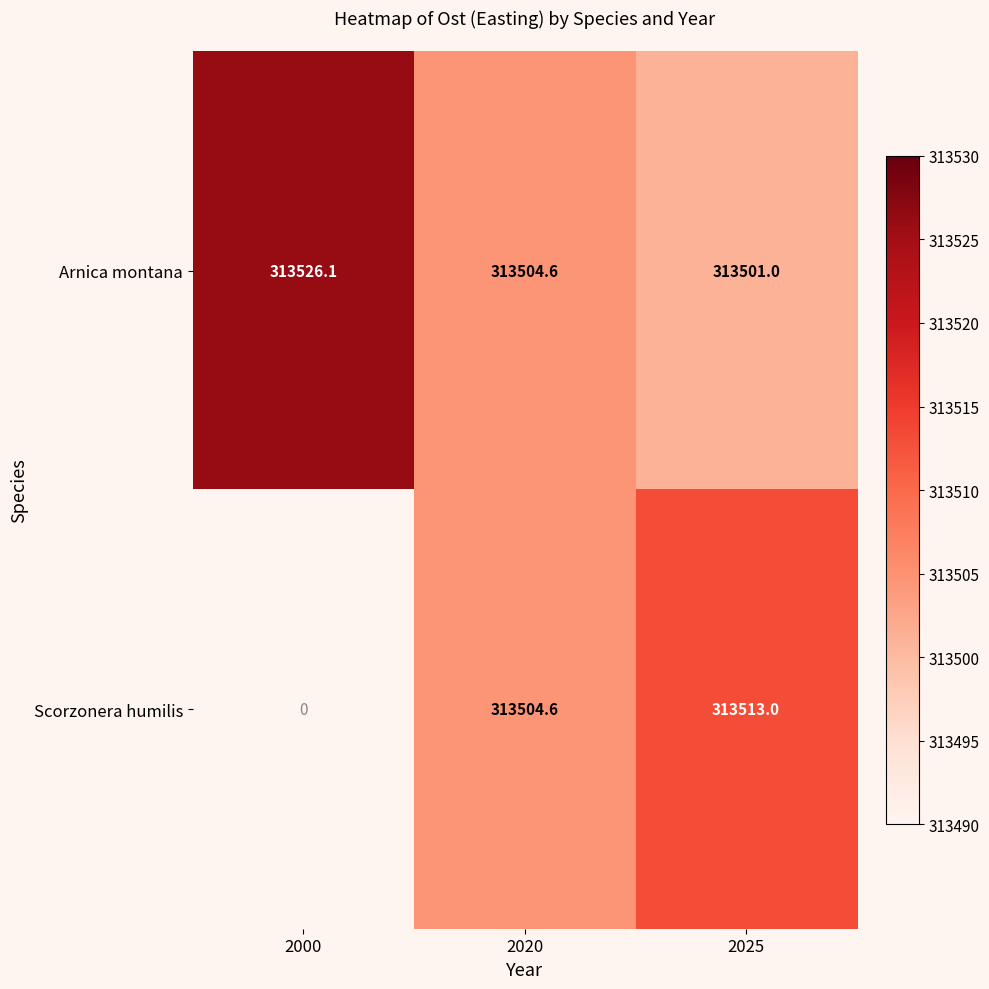

What is the total value across all series at 2025?

627014.0